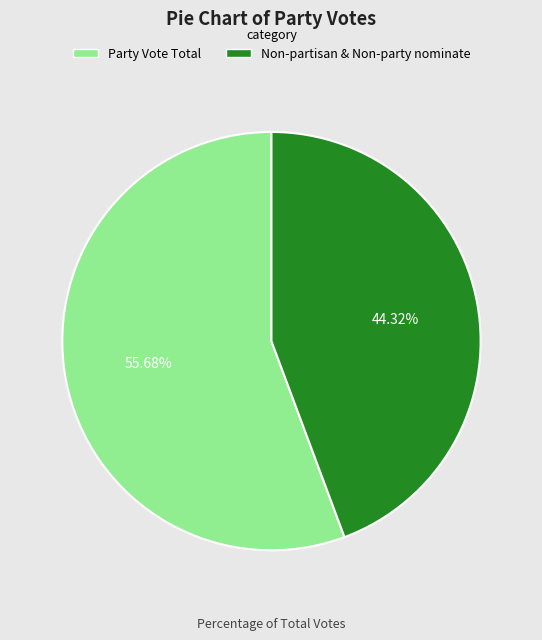

To the nearest percent, what is the difference between the largest and smallest slice percentages?

11%